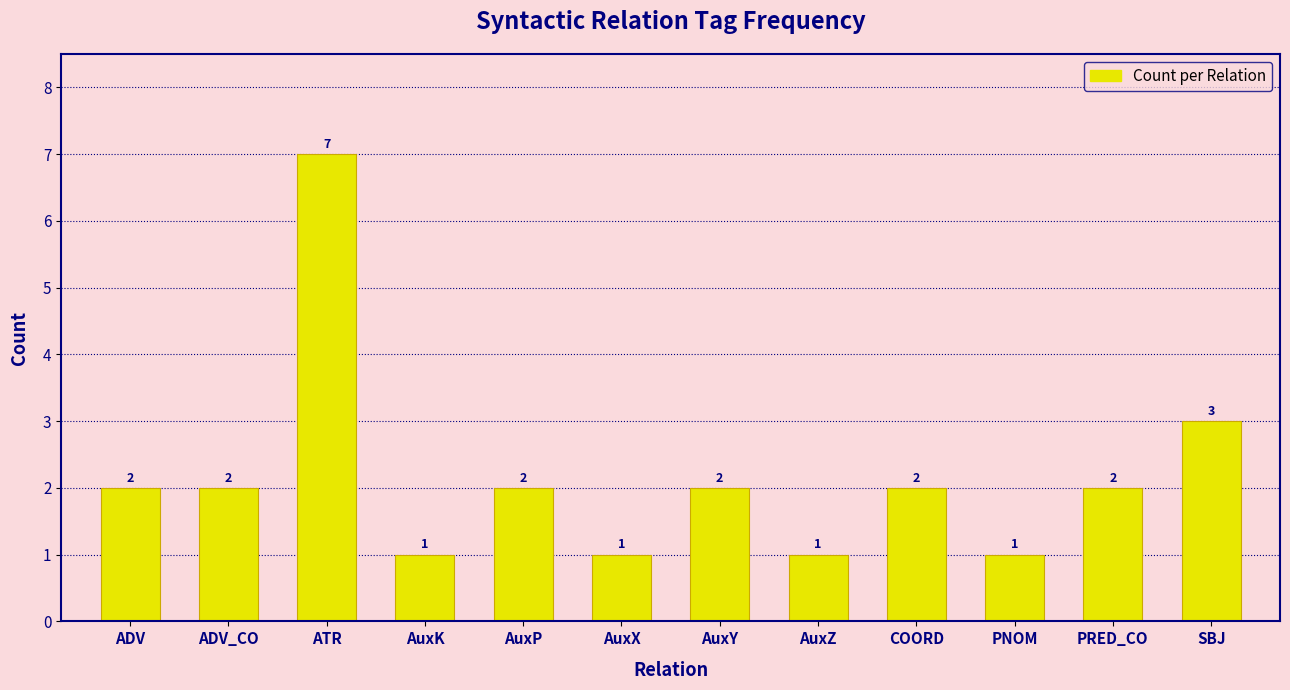

Which label corresponds to the largest value in the chart?

ATR